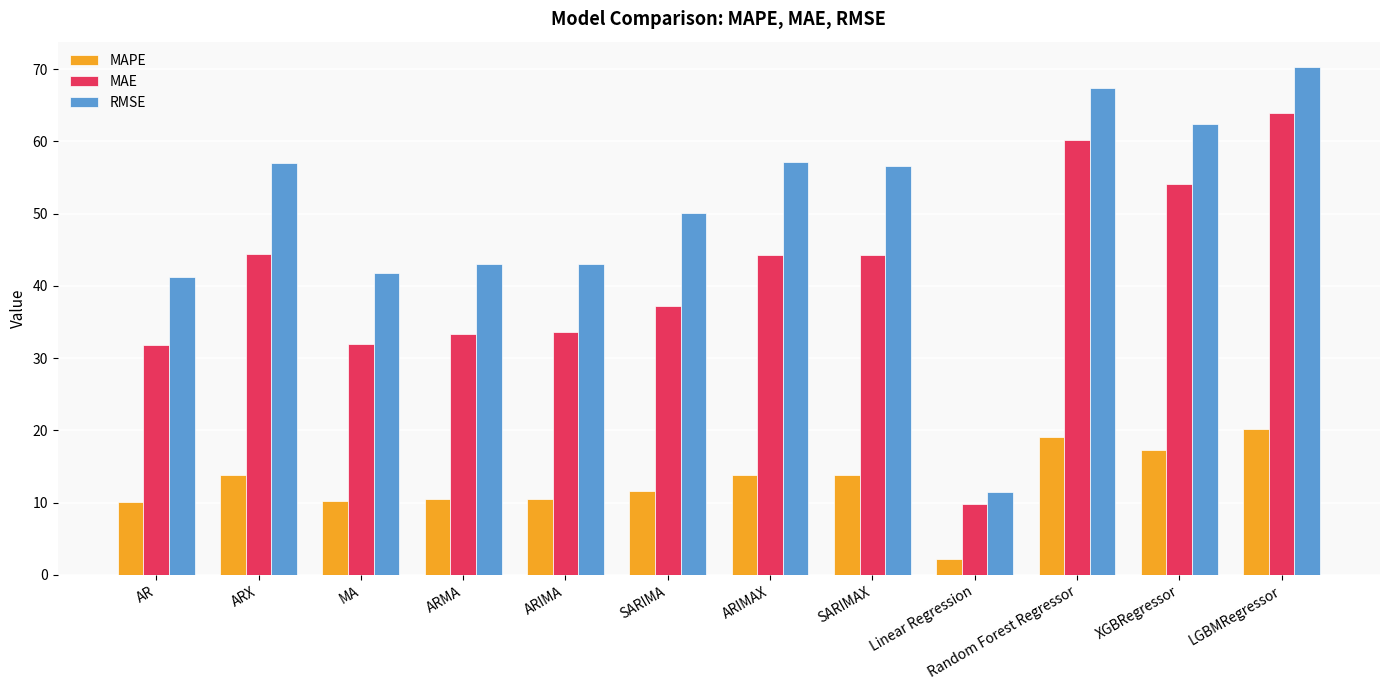

What is the sum of all MAE values?

488.8